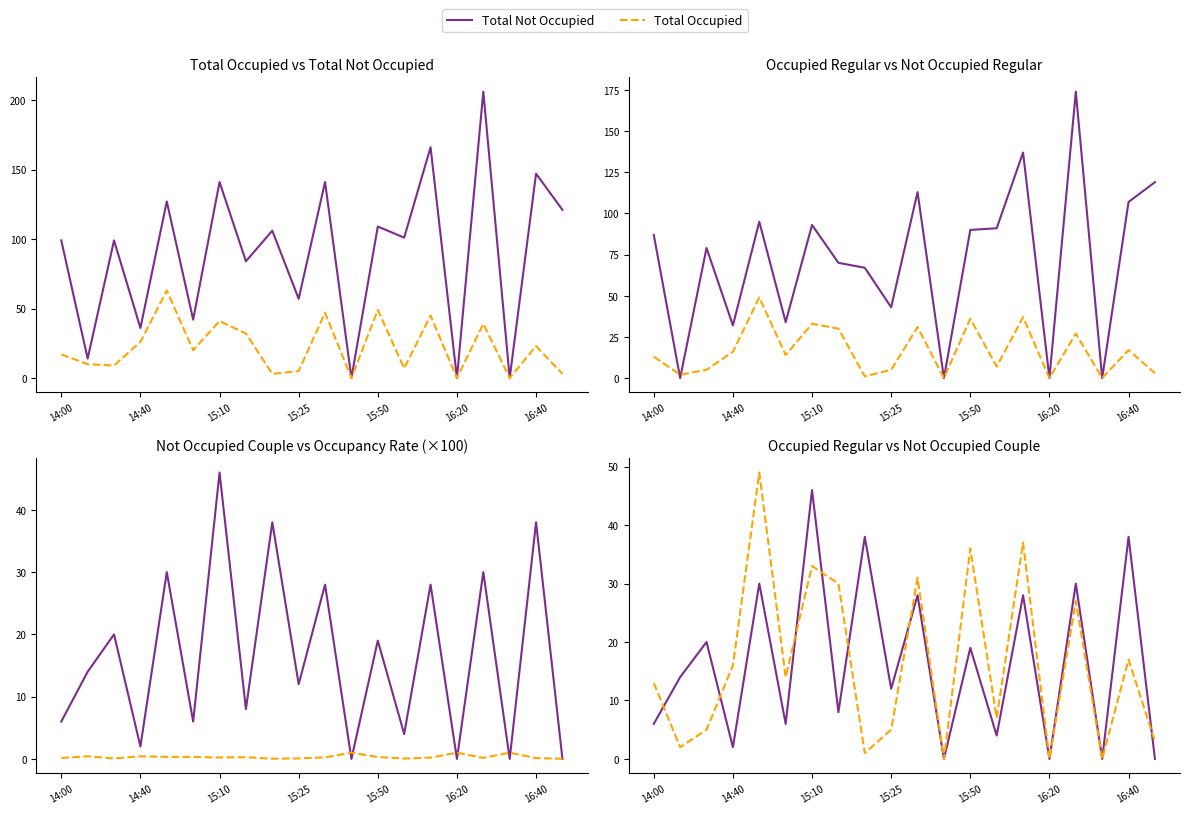

Rank the series by their maximum value, from lowest to highest.

Occupancy Rate, Not Occupied Couple, Occupied Regular, Total Occupied, Not Occupied Regular, Total Not Occupied